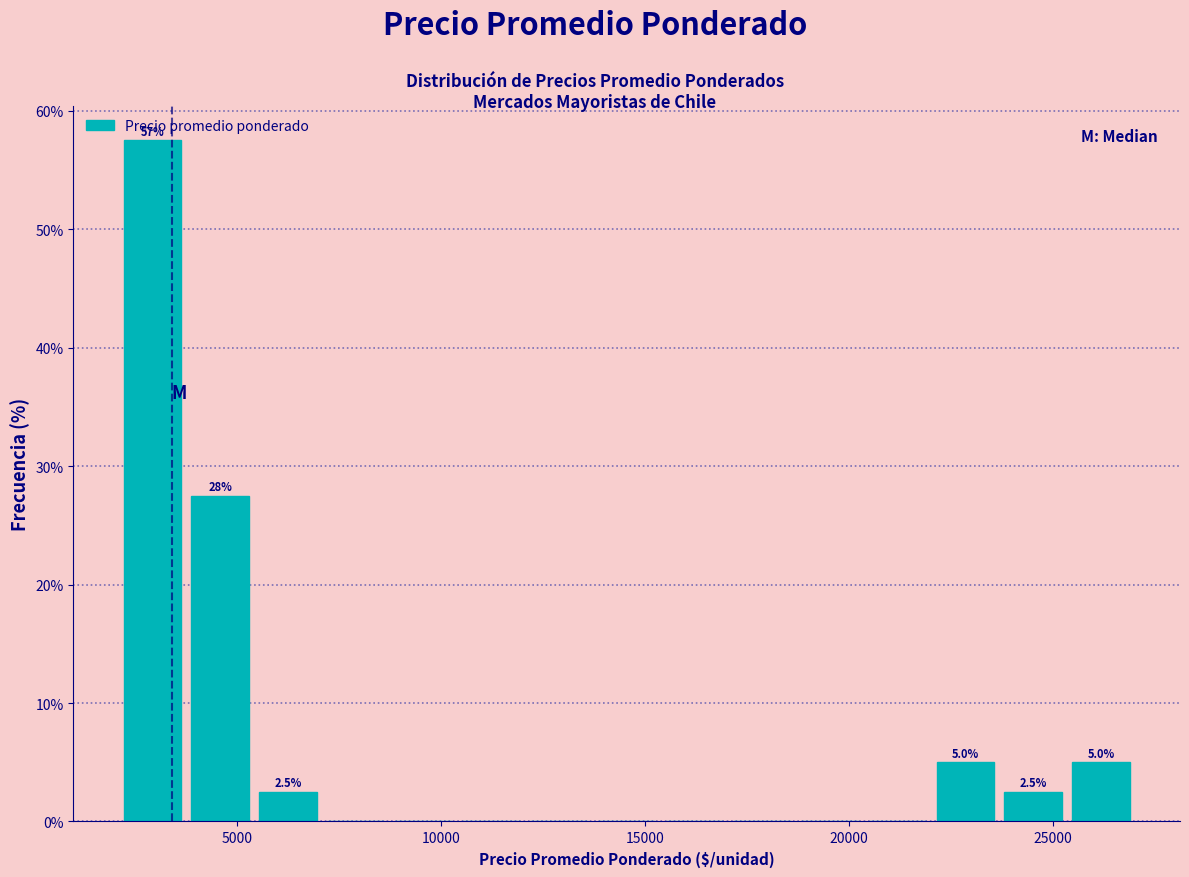

Around what value on the x-axis is the tallest bar? Give the approximate position of its centre, as read against the axis.

3000